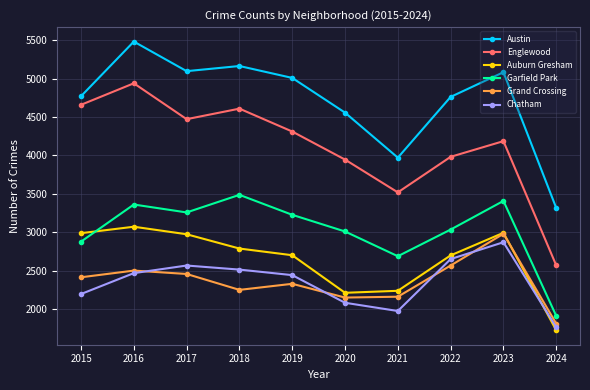

What is the difference between the highest and lowest values at 2023?

2213